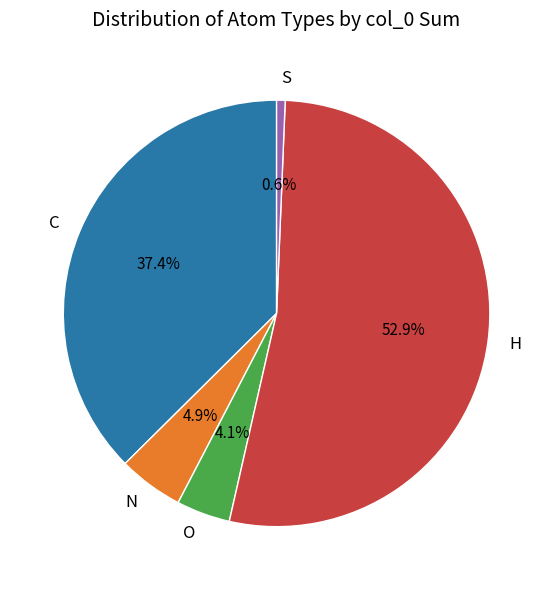

To the nearest percent, what is the average slice percentage?

20%